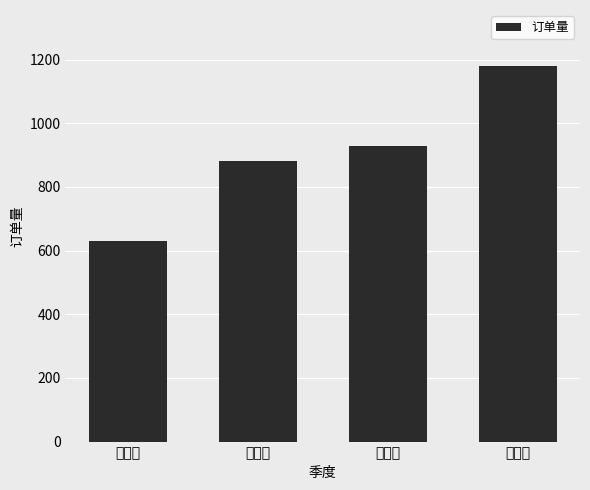

What is the average value?

905